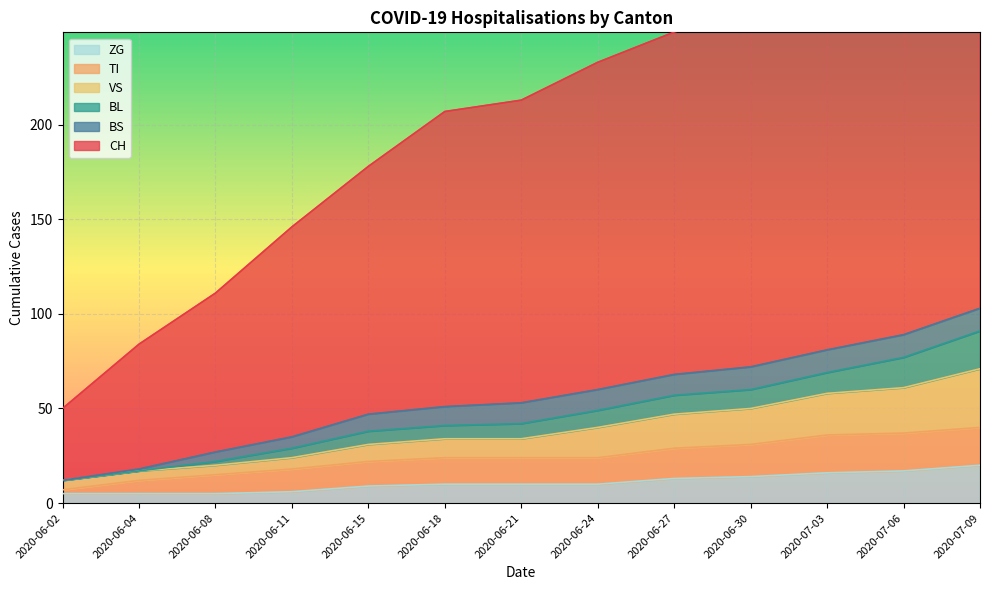

Where does the BL series first go above 42?

2020-06-24